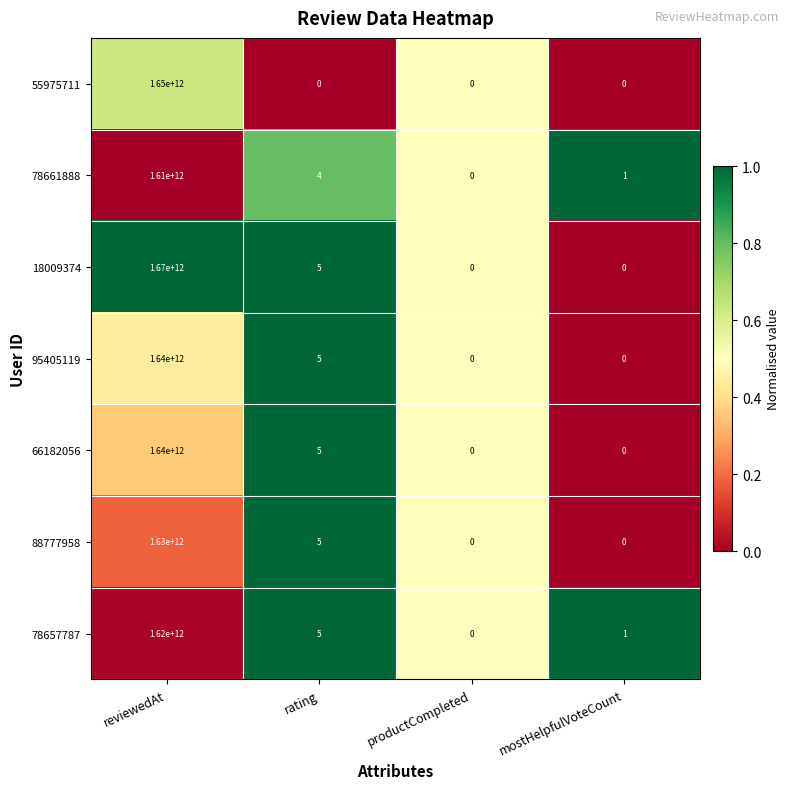

How many categories are shown in the chart?

4